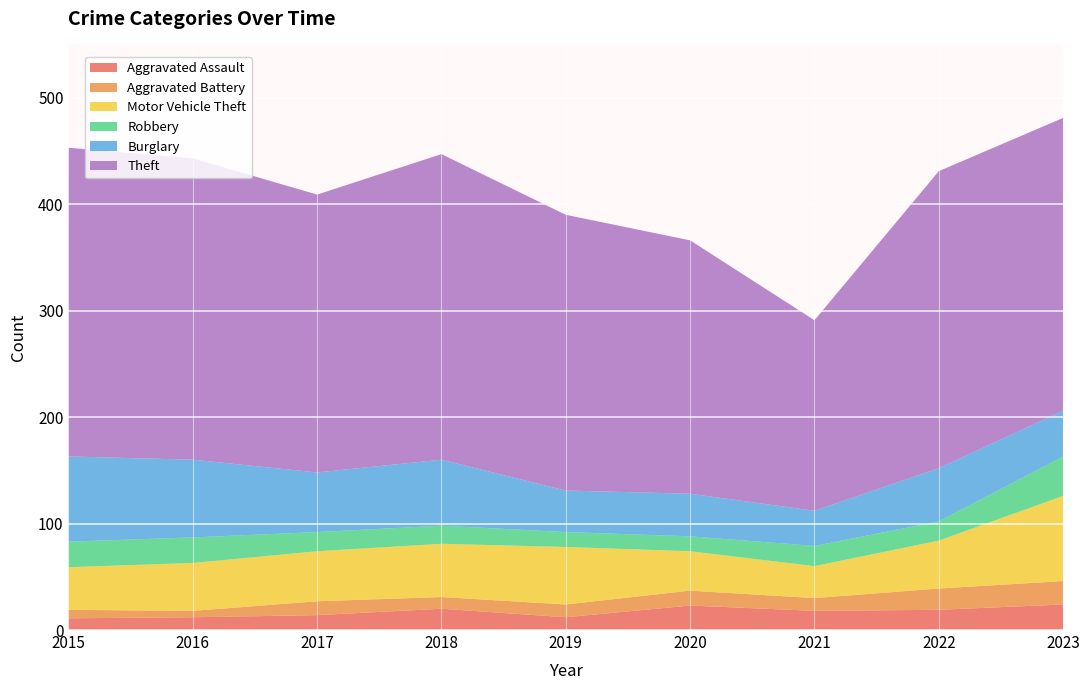

Reading left to right, what are all the values shown in this chart?

Aggravated Assault: 11	12	14	20	12	23	18	19	24
Aggravated Battery: 8	6	13	11	12	14	12	20	22
Motor Vehicle Theft: 40	45	47	50	54	37	30	45	80
Robbery: 24	24	18	17	14	14	19	18	37
Burglary: 80	73	56	62	39	40	33	50	43
Theft: 290	283	261	287	259	238	179	279	275